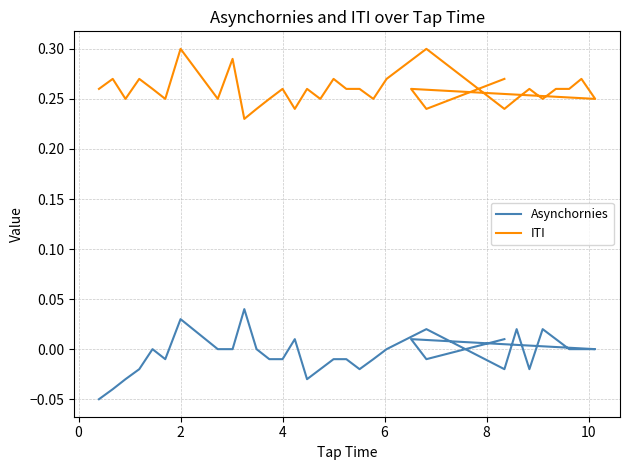

Reading left to right, transcribe all the data shown in this chart.

Asynchornies: -0.1	-0.0	-0.0	-0.0	0.0	-0.0	0.0	0.0	0.0	0.0	0.0	-0.0	-0.0	0.0	-0.0	-0.0	-0.0	-0.0	-0.0	-0.0	0.0	0.0	-0.0	0.0	-0.0	0.0	0.0	0.0	0.0	0.0	0.0	-0.0	0.0
ITI: 0.3	0.3	0.2	0.3	0.3	0.2	0.3	0.2	0.3	0.2	0.2	0.2	0.3	0.2	0.3	0.2	0.3	0.3	0.3	0.2	0.3	0.3	0.2	0.2	0.3	0.2	0.3	0.3	0.3	0.2	0.3	0.2	0.3